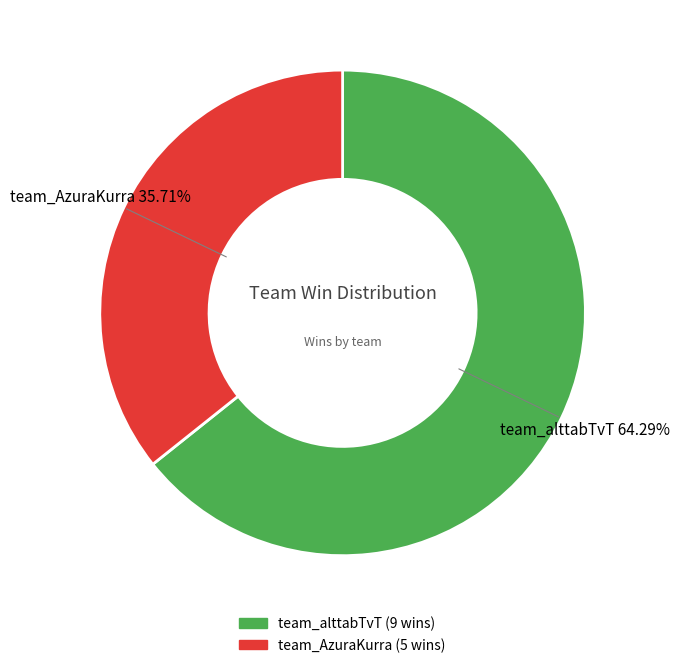

What is the majority slice?

team_alttabTvT